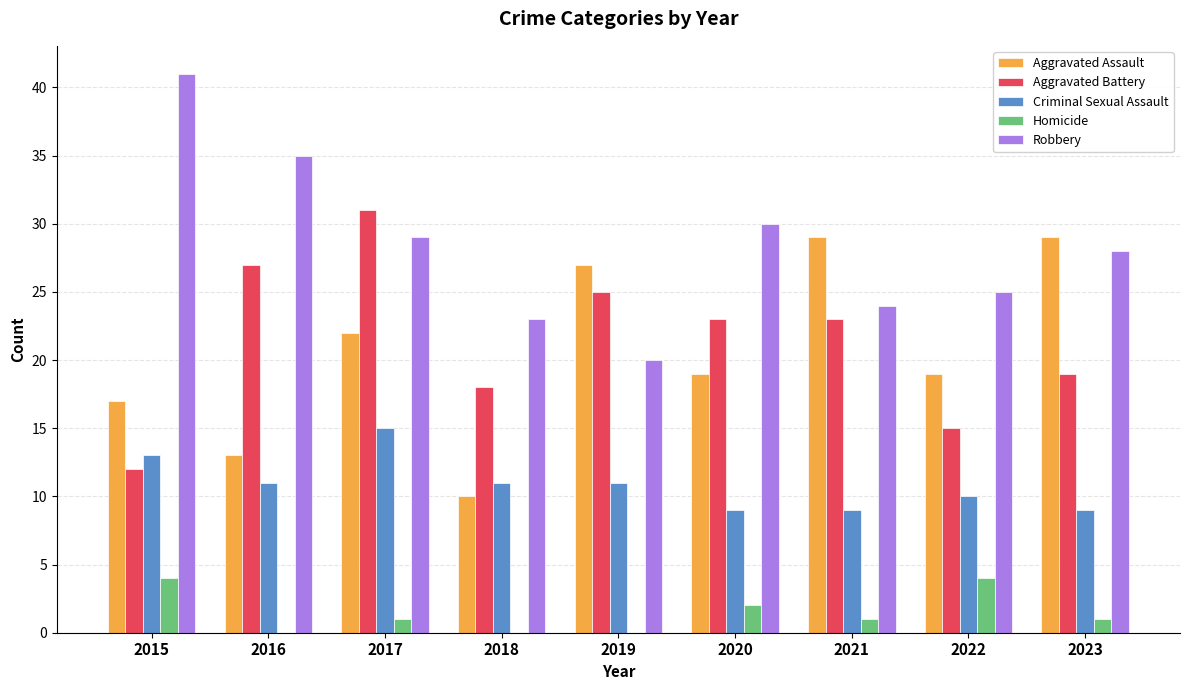

Which series has the largest range (max minus min)?

Robbery